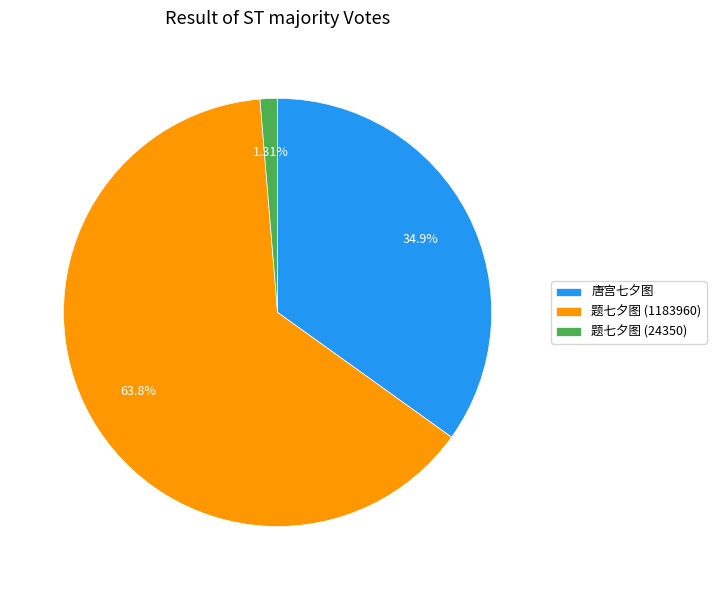

How many slices are in this pie chart?

3